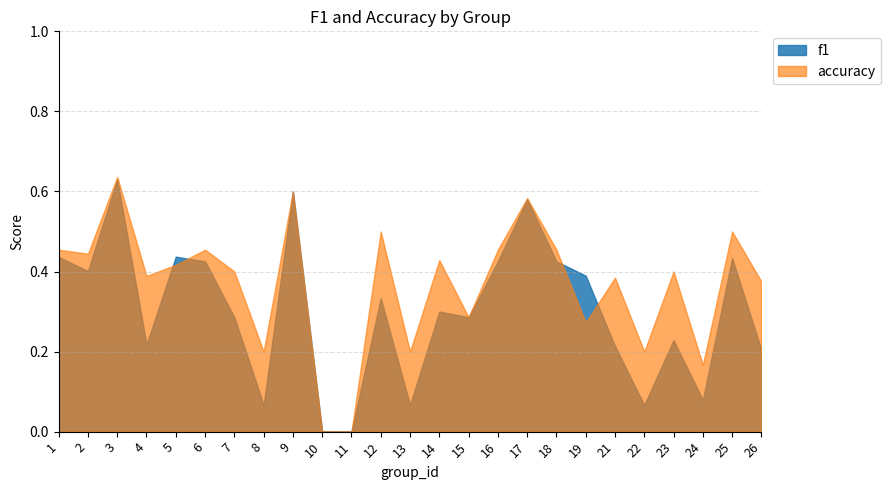

How many f1 values are between 0 and 1?

25